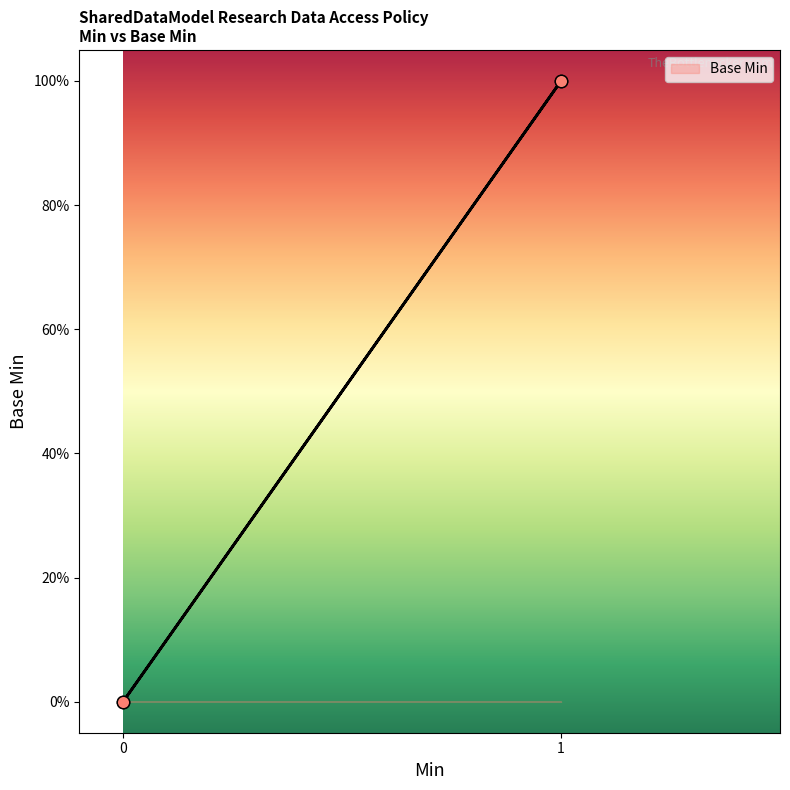

Approximately how many times larger is the value at 1 compared to 1?

1.0